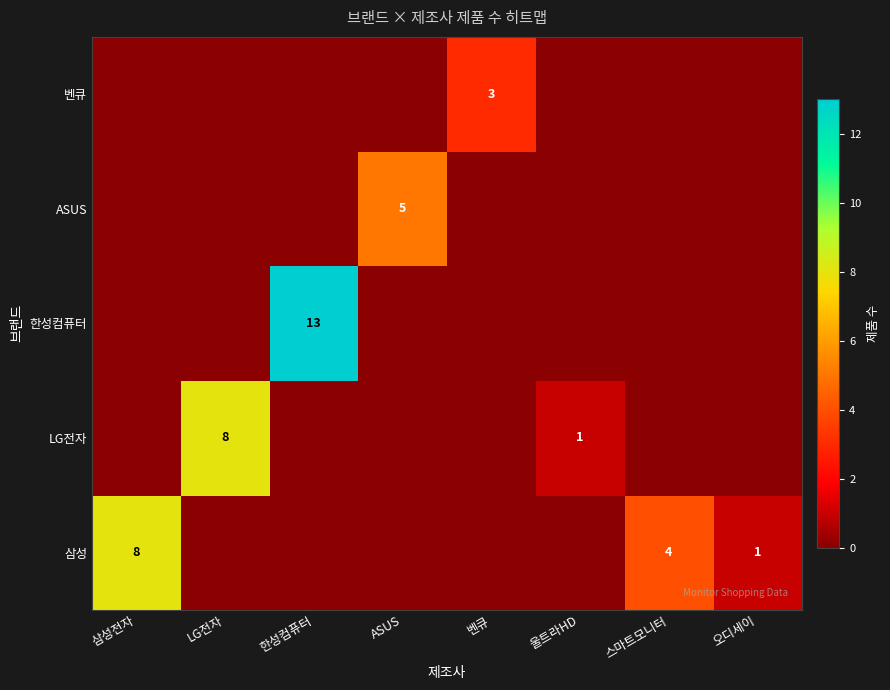

Is it true that 삼성 equals 0 at ASUS?

True